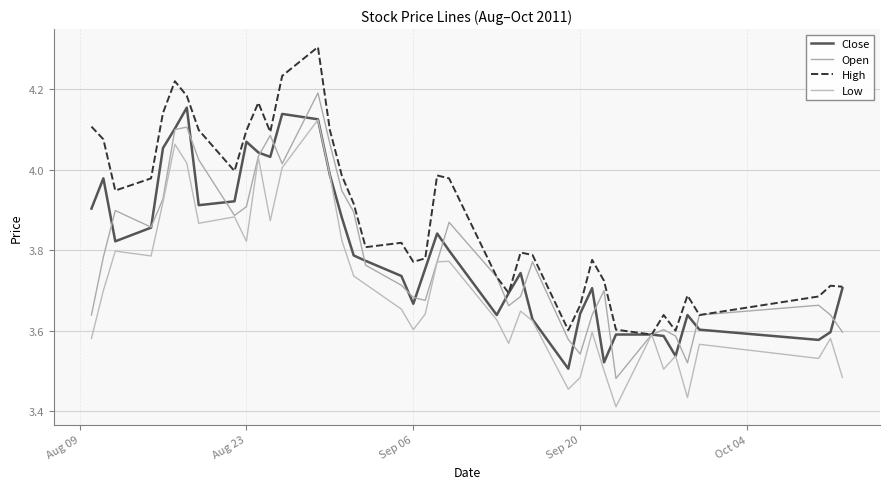

True or false: Close and High intersect in this chart.

False